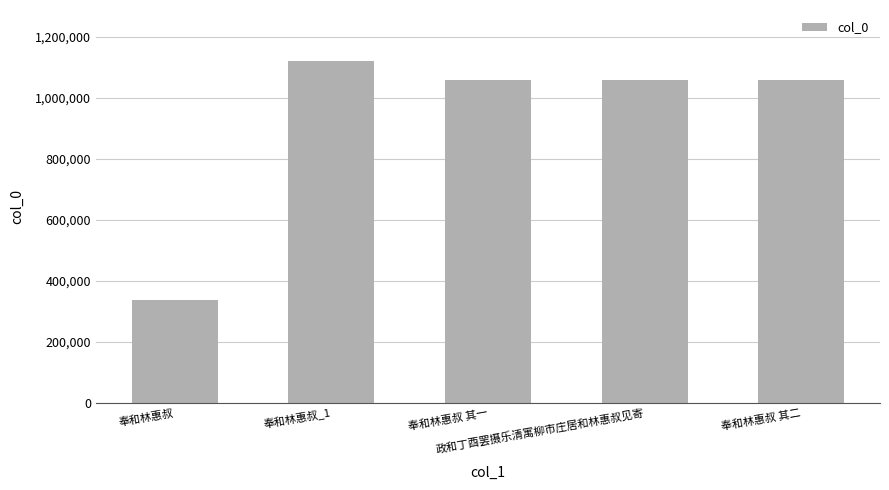

What is the minimum value shown in the chart?

335689